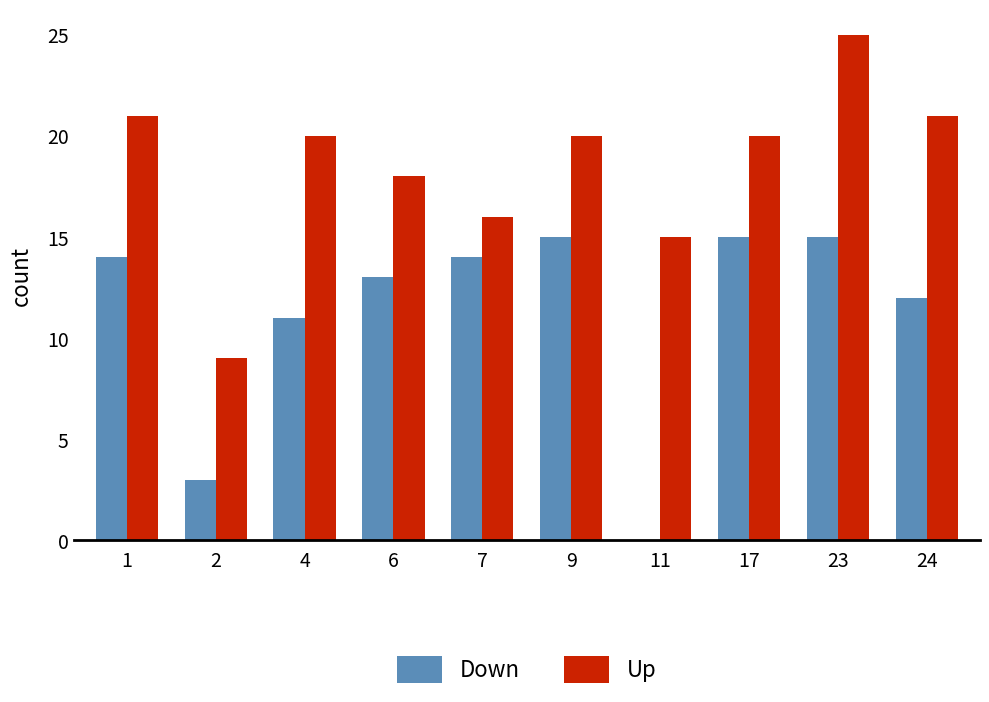

What is the sum of the Up values at 4 and 24?

41